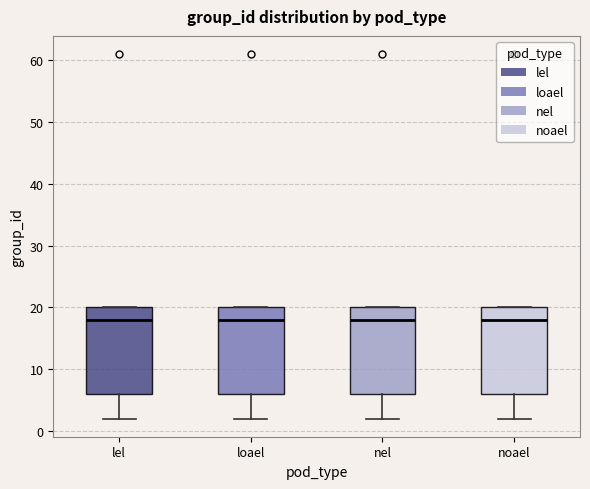

Where does the lower whisker of the box for lel end on the y-axis? The values are not printed on the chart, so give them approximately, as read against the axis.

2